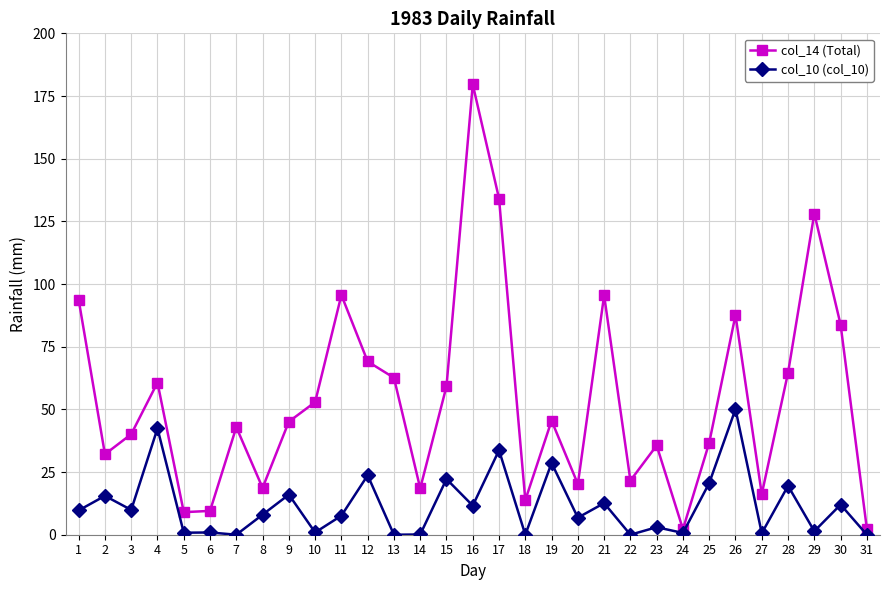

How many distinct data groups are displayed?

2